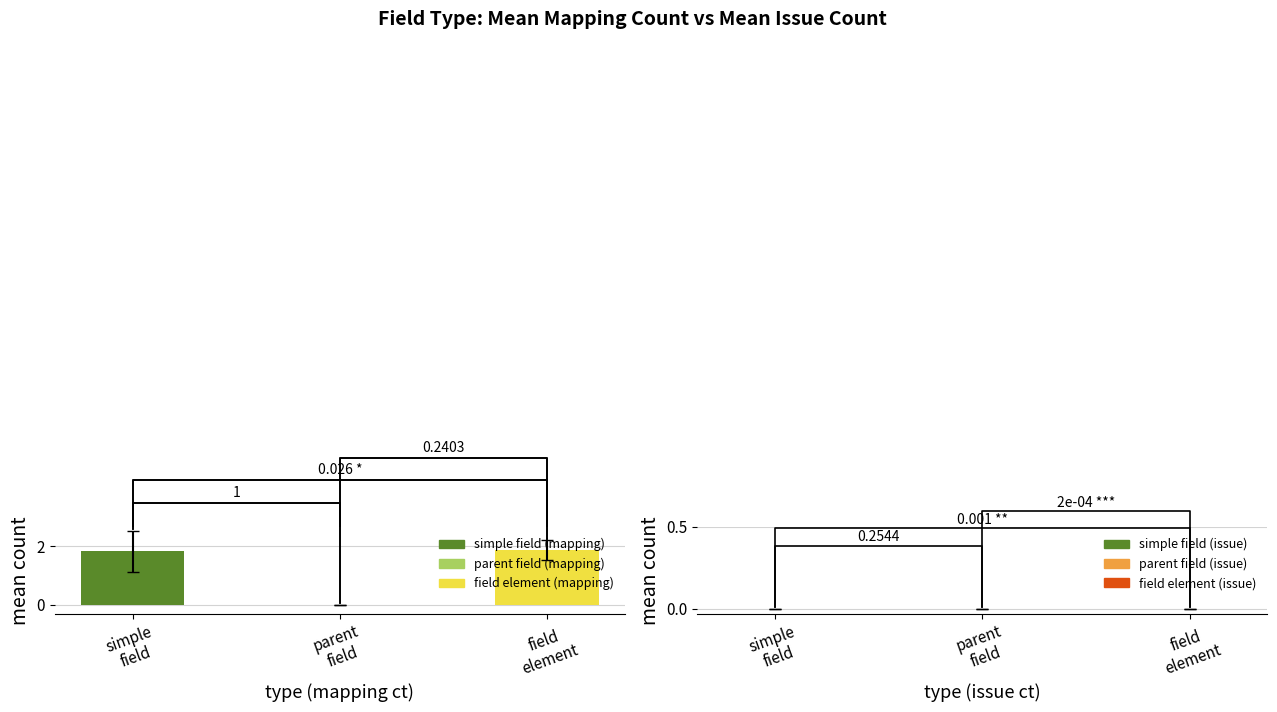

What is the label of the 1st bar from the left?

simple
field